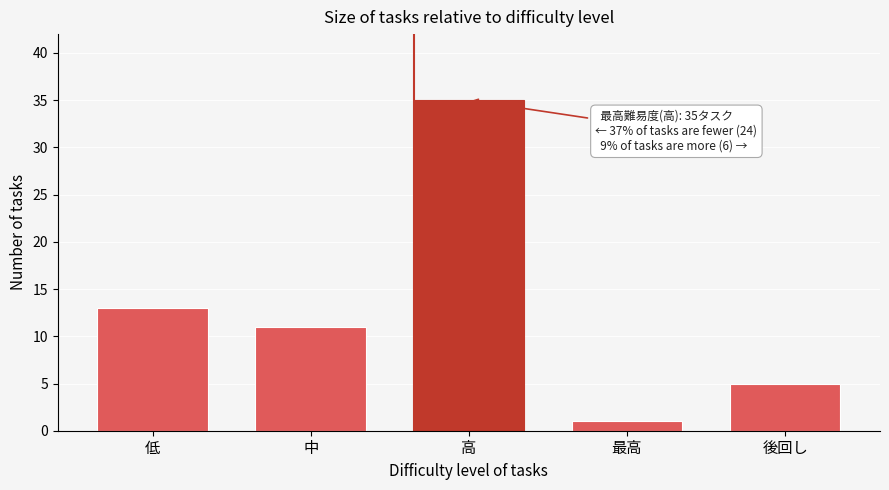

Reading left to right, list all the values displayed in this chart.

低=13	中=11	高=35	最高=1	後回し=5